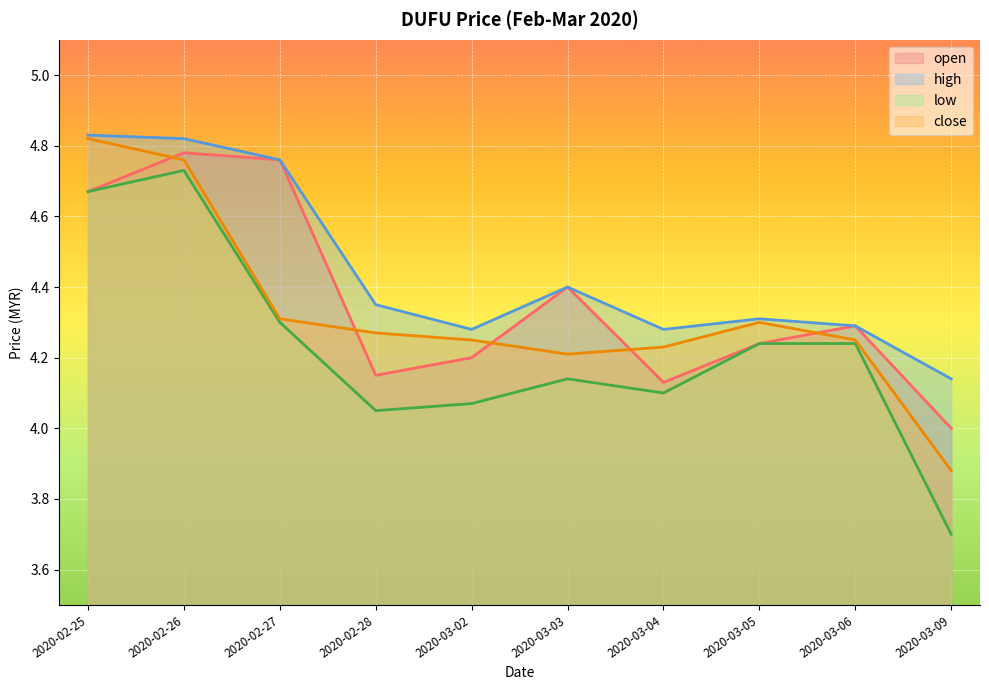

Reading left to right, what are all the values shown in this chart?

open: 2020-02-25=4.7	2020-02-26=4.8	2020-02-27=4.8	2020-02-28=4.2	2020-03-02=4.2	2020-03-03=4.4	2020-03-04=4.1	2020-03-05=4.2	2020-03-06=4.3	2020-03-09=4.0
high: 2020-02-25=4.8	2020-02-26=4.8	2020-02-27=4.8	2020-02-28=4.3	2020-03-02=4.3	2020-03-03=4.4	2020-03-04=4.3	2020-03-05=4.3	2020-03-06=4.3	2020-03-09=4.1
low: 2020-02-25=4.7	2020-02-26=4.7	2020-02-27=4.3	2020-02-28=4.0	2020-03-02=4.1	2020-03-03=4.1	2020-03-04=4.1	2020-03-05=4.2	2020-03-06=4.2	2020-03-09=3.7
close: 2020-02-25=4.8	2020-02-26=4.8	2020-02-27=4.3	2020-02-28=4.3	2020-03-02=4.2	2020-03-03=4.2	2020-03-04=4.2	2020-03-05=4.3	2020-03-06=4.2	2020-03-09=3.9